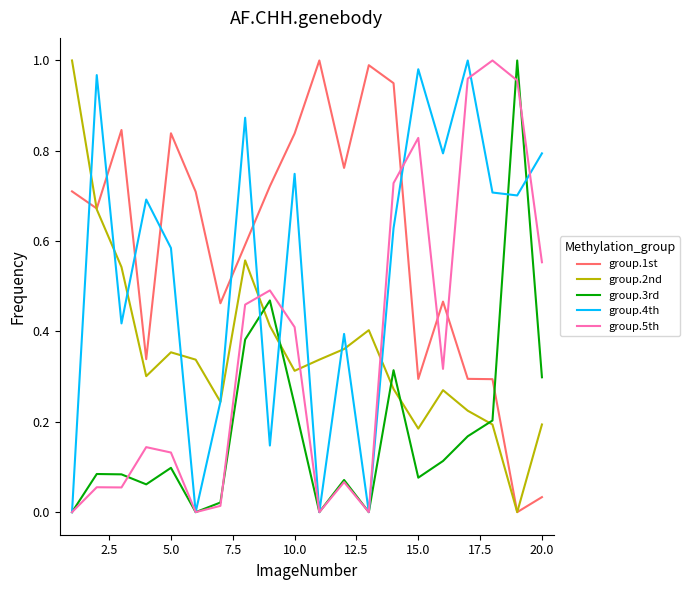

In group.2nd, how many points are lower than both neighbors (excluding endpoints)?

5